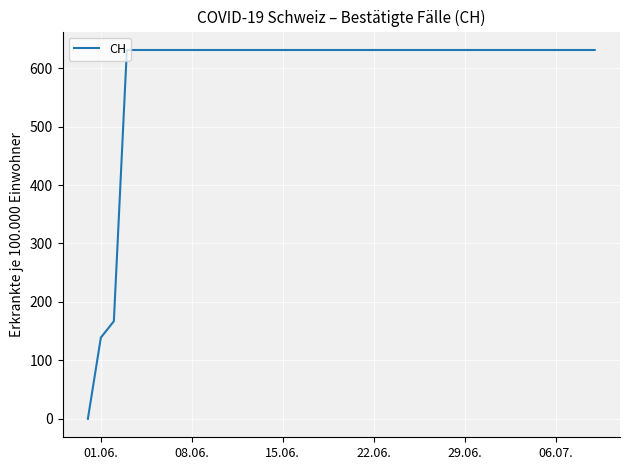

How many values are above zero?

39